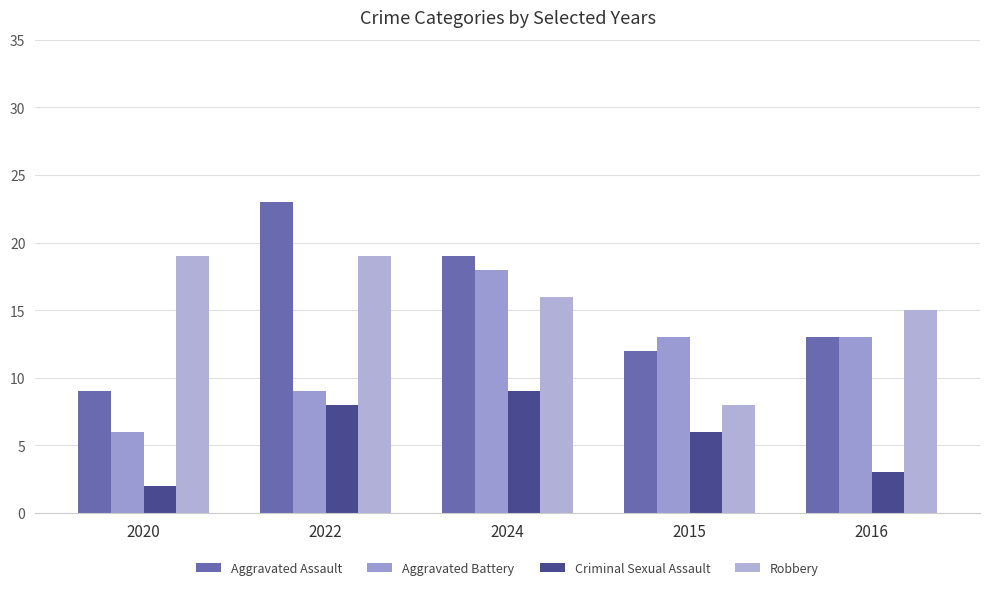

What is the label of the 2nd bar from the left?

2022